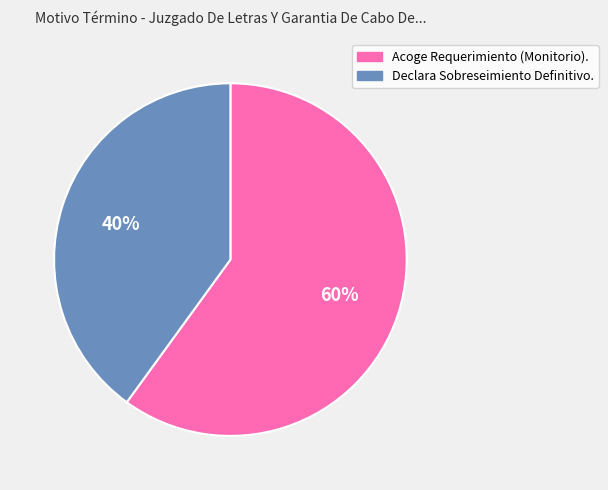

Which slice is the largest?

Acoge Requerimiento (Monitorio).